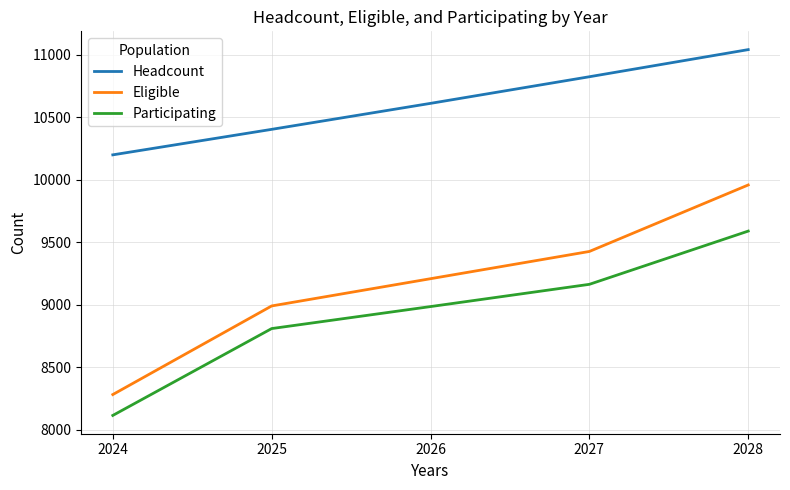

What is the difference between the maximum and minimum values in the Headcount series?

842